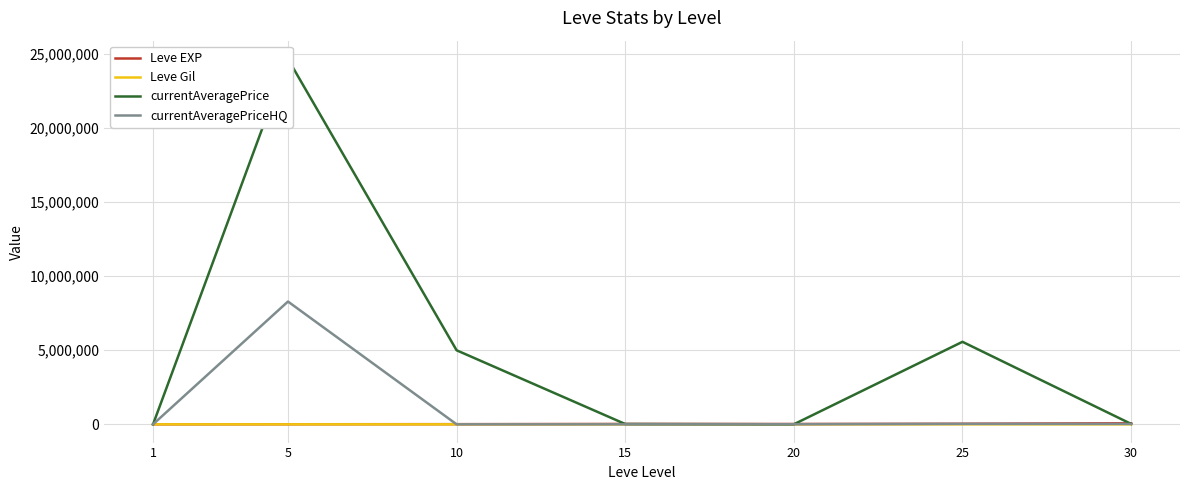

True or false: currentAveragePrice has more than 1 points higher than both neighbors.

True